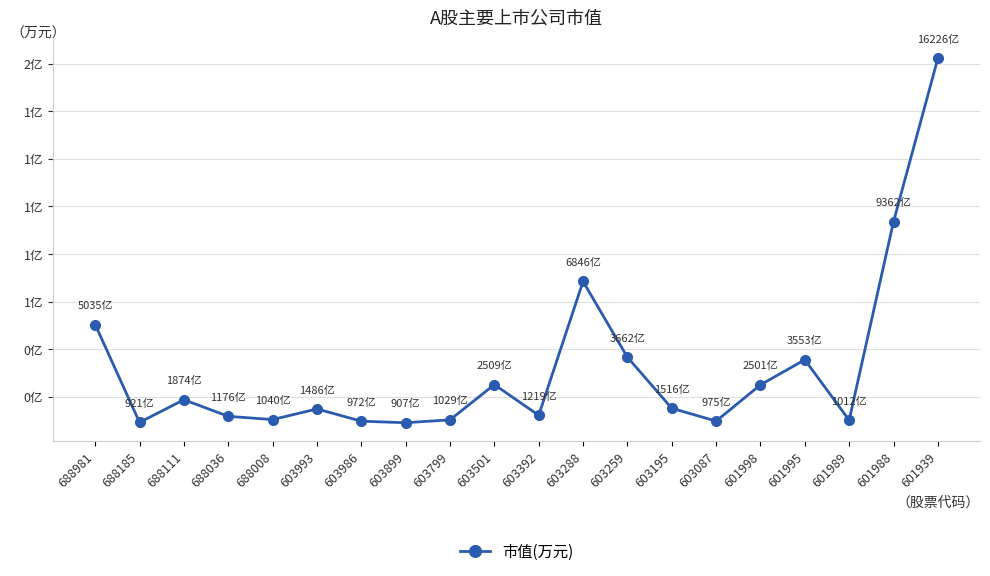

What is the value of the 2nd point from the left?

9209837.8